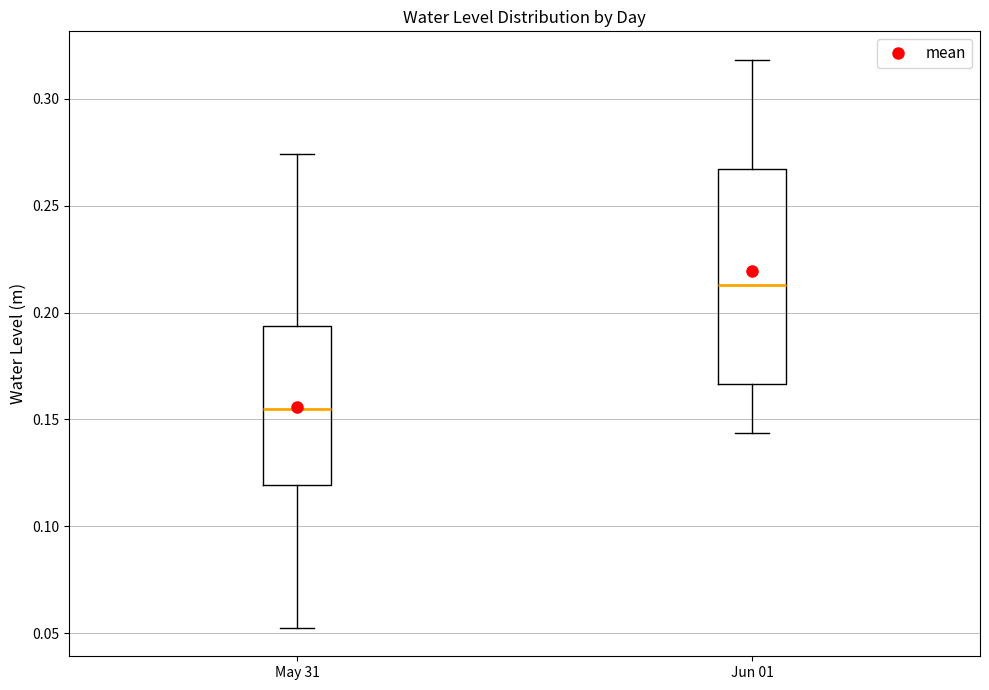

Where does the lower whisker of the box for May 31 end on the y-axis? The values are not printed on the chart, so give them approximately, as read against the axis.

0.050